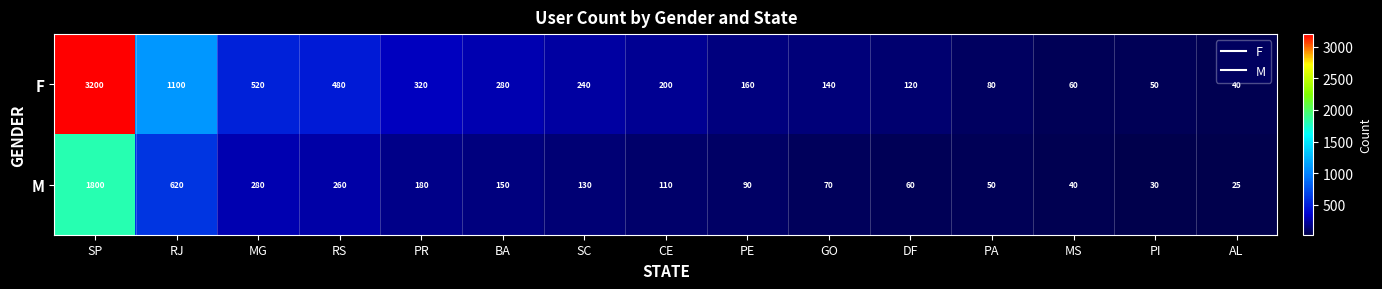

What is the lowest value of the M series?

25